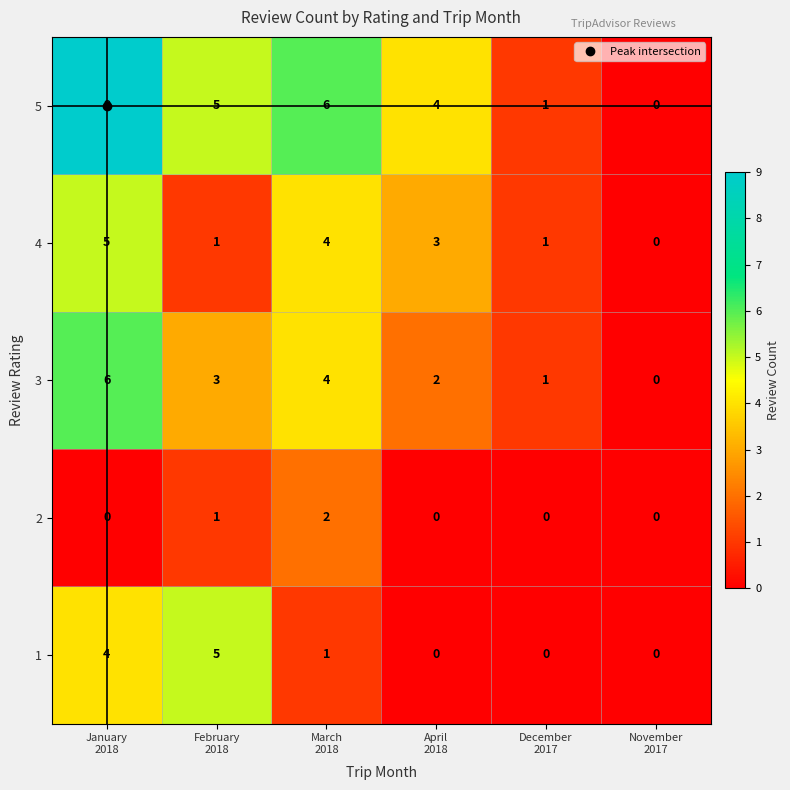

Which series has the largest total across all categories?

5